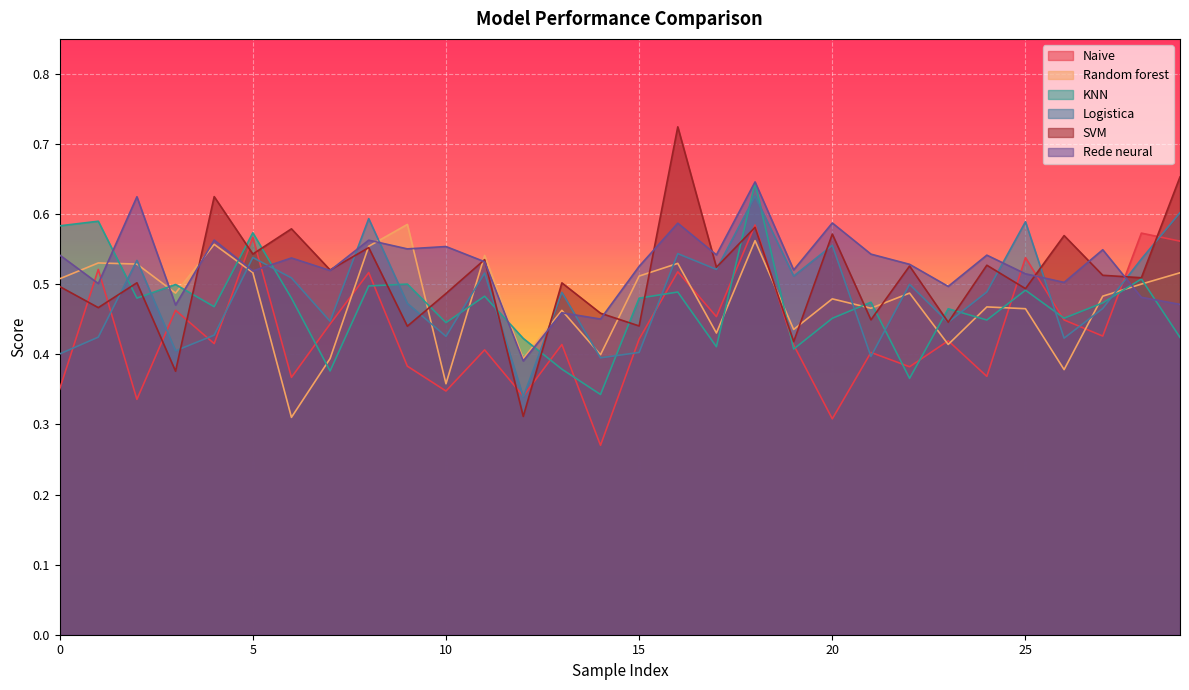

Which series has the largest total across all categories?

Rede neural